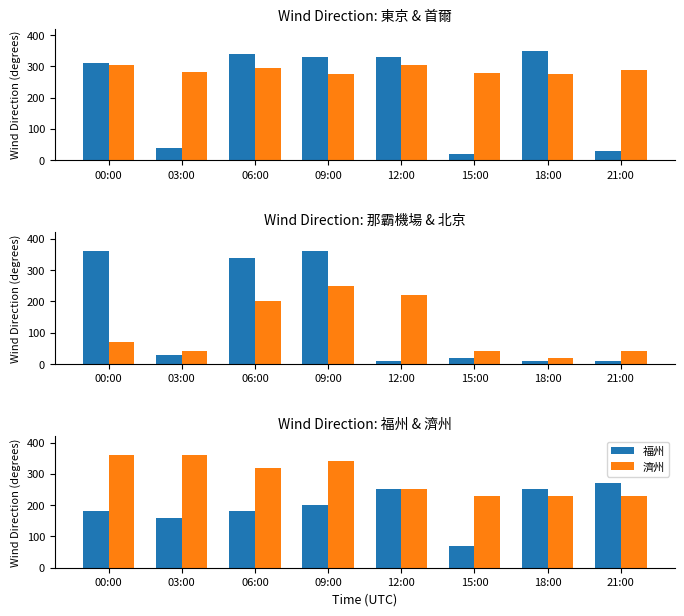

Rank the series at 00:00 from lowest to highest value.

北京, 福州, 首爾, 東京, 那霸機場, 濟州